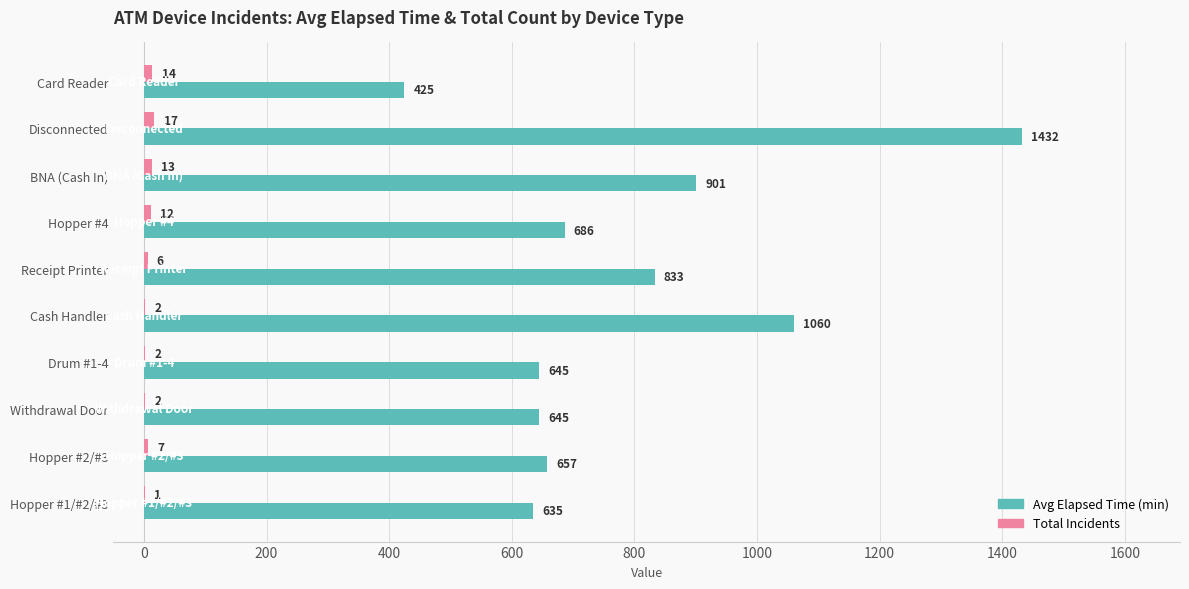

Between Hopper #4 and Hopper #2/#3, which series saw the biggest shift?

Avg Elapsed Time (min)